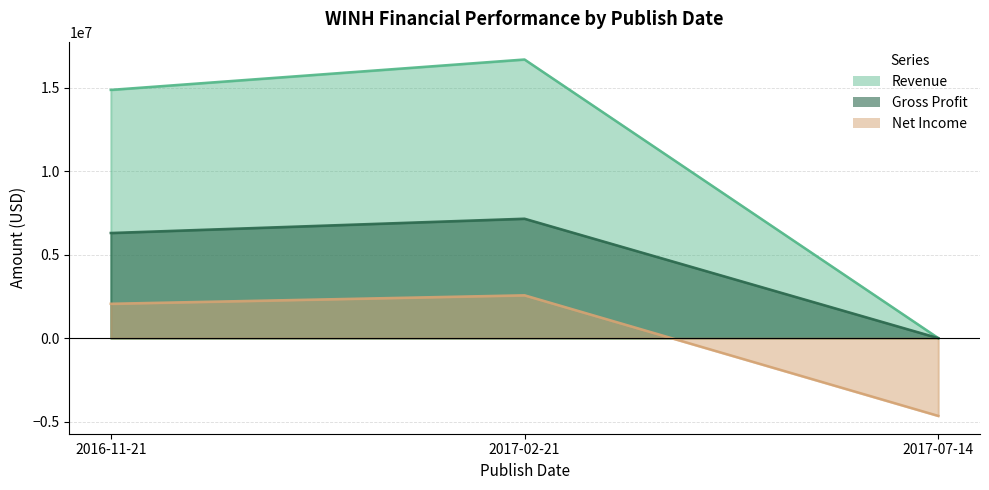

At how many categories does at least one series exceed 1468039?

2